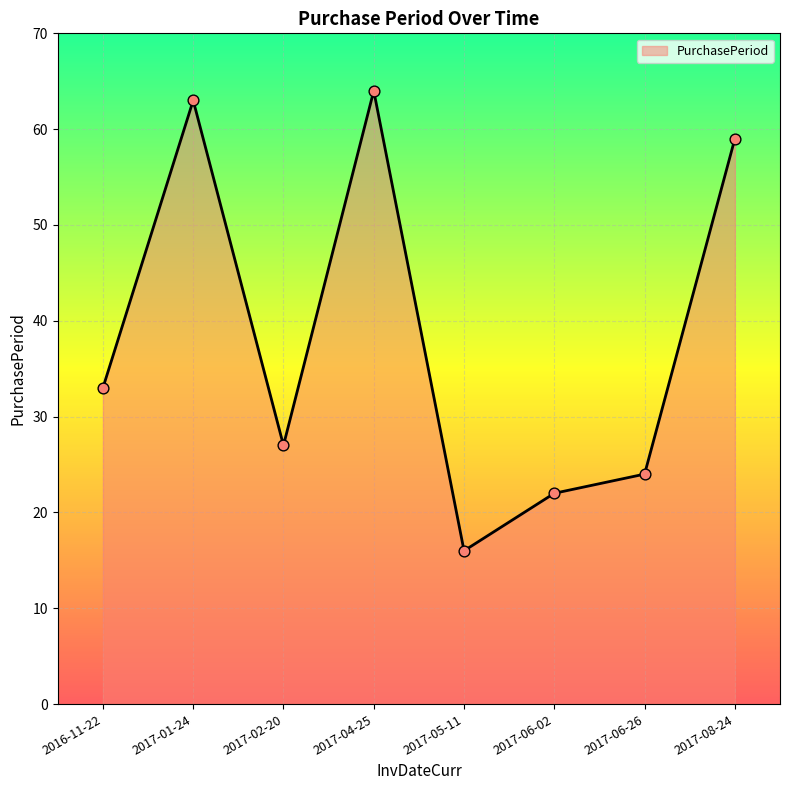

Approximately how many times larger is the value at 2017-04-25 compared to 2017-08-24?

1.1